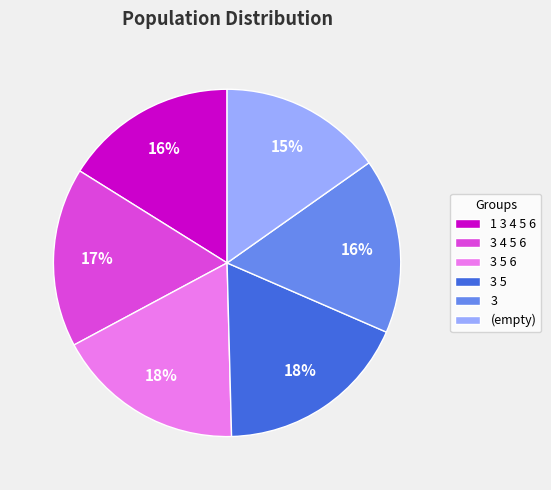

What is the smallest slice in the pie chart?

(empty)